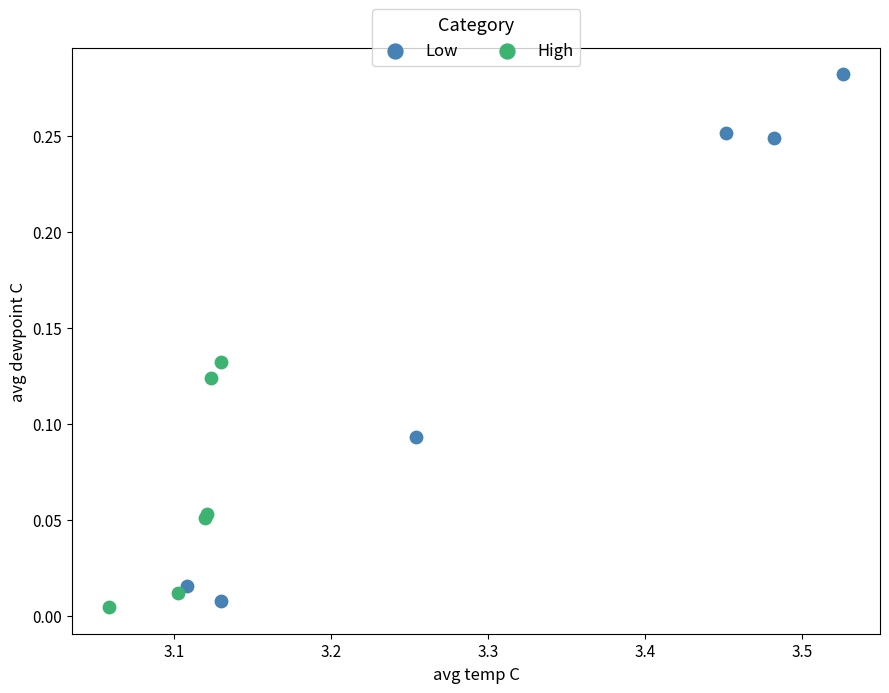

Which series has the largest Y range (max minus min)?

Low